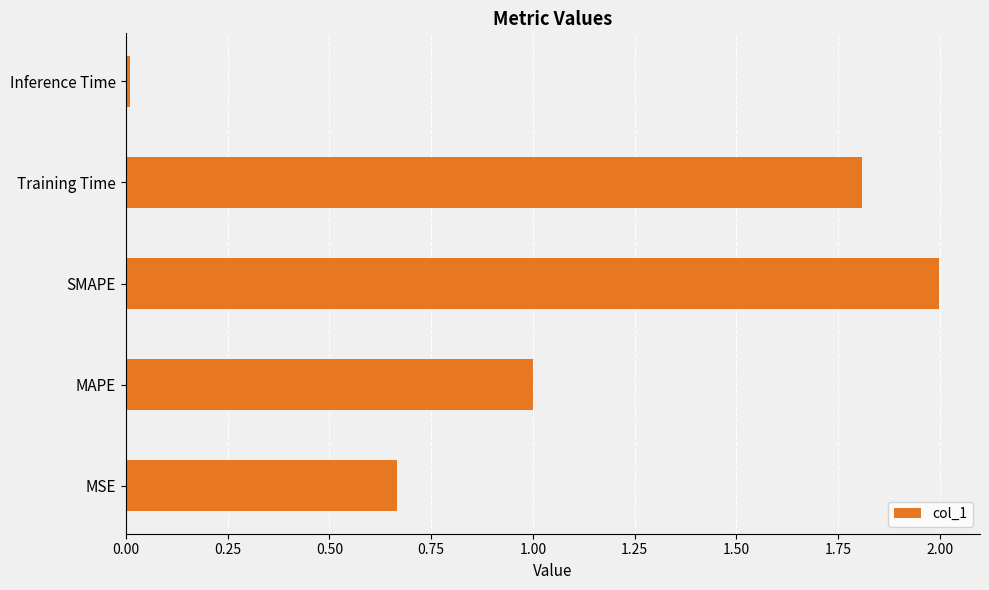

True or false: the data shows 0.4 at MAPE.

False